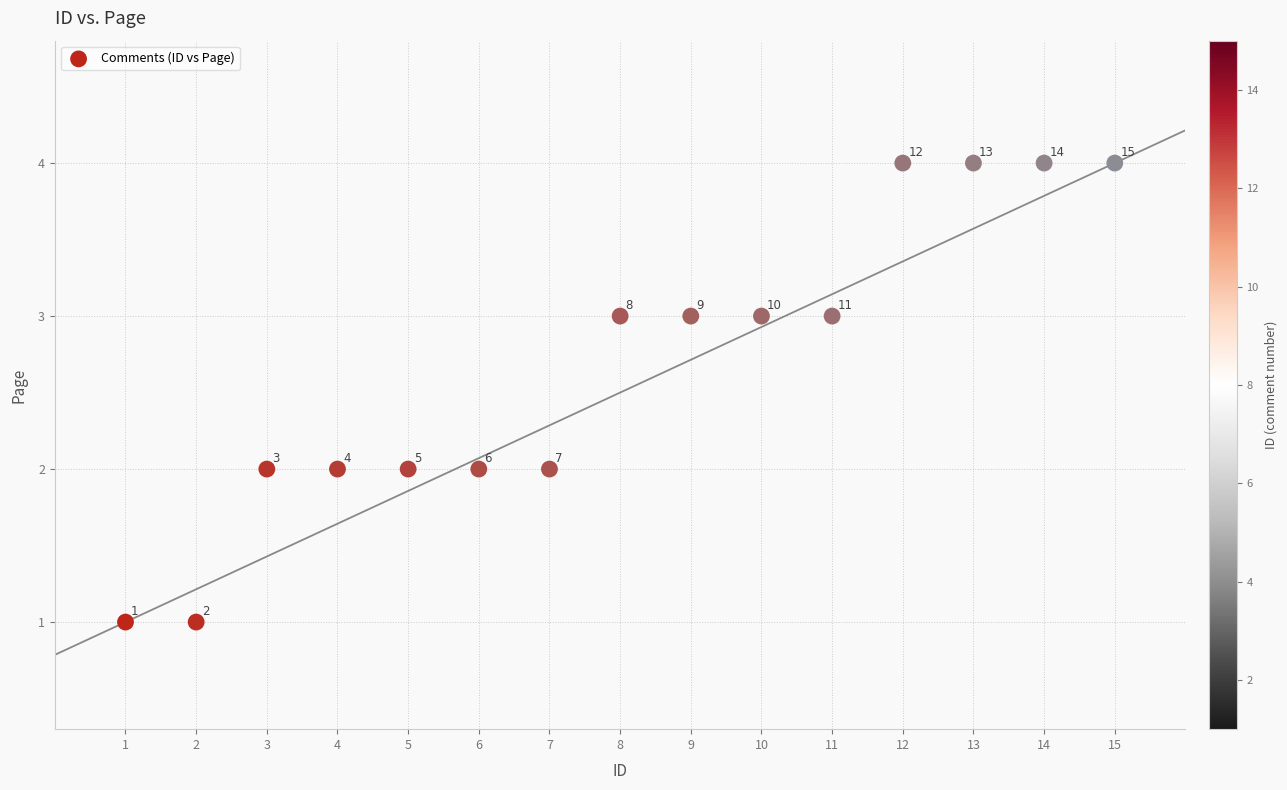

What is the range of Y values (max minus min)?

3